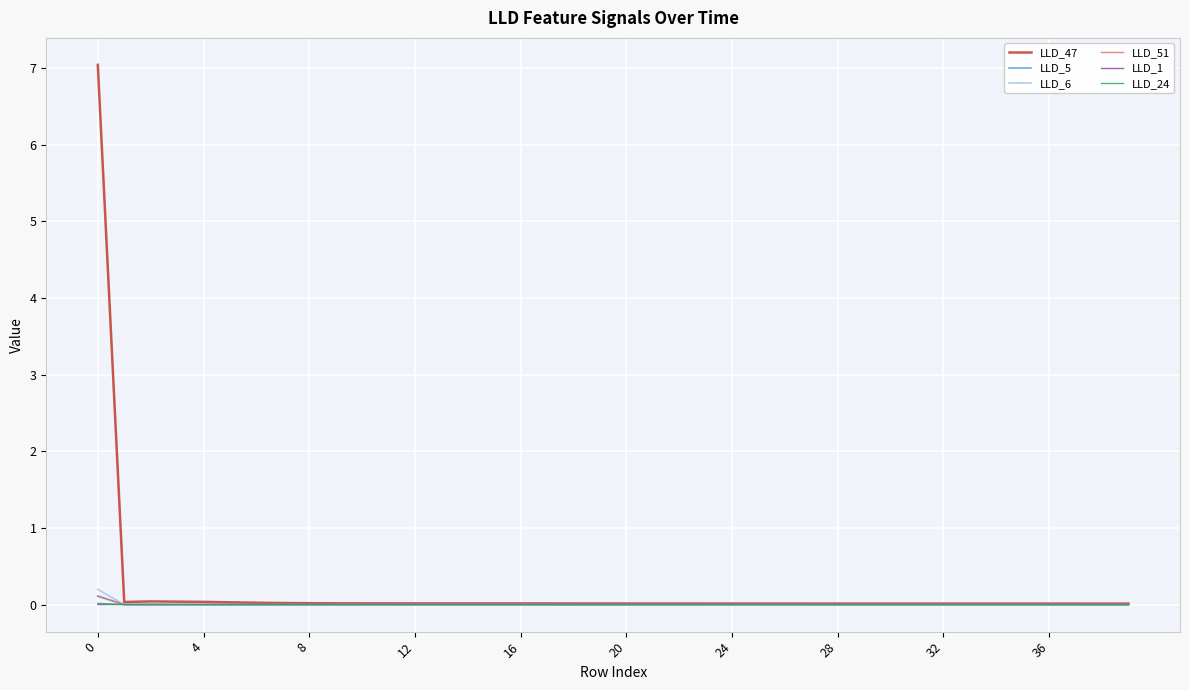

How many times do LLD_5 and LLD_6 cross each other?

3